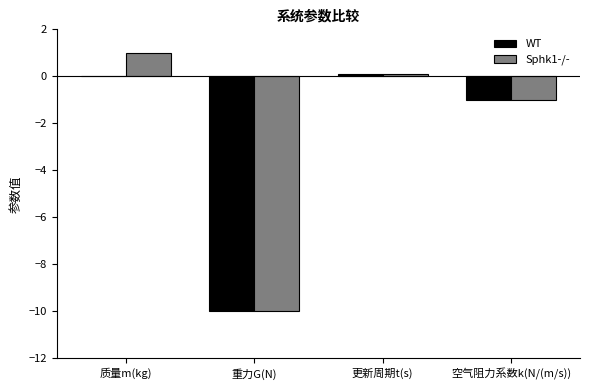

Does the chart contain stacked bars?

No